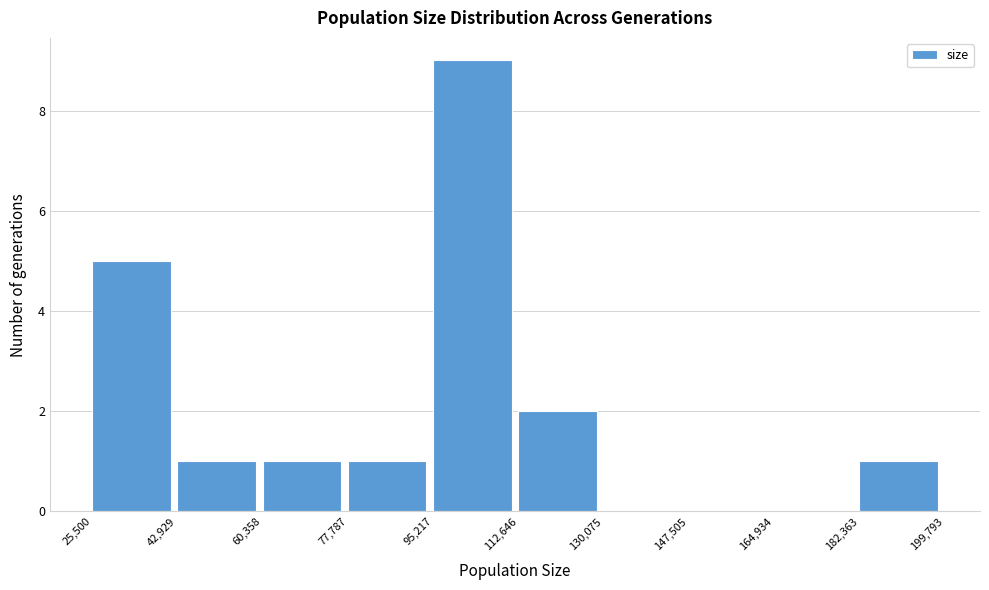

Reading left to right, list every bar in this chart as the range it spans on the x-axis followed by its height. The values are not printed on the chart, so give them approximately, as read against the axis.

25,500 to 42,929: 5
42,929 to 60,358: 1
60,358 to 77,787: 1
77,787 to 95,217: 1
95,217 to 112,646: 9
112,646 to 130,075: 2
130,075 to 147,505: 0
147,505 to 164,934: 0
164,934 to 182,363: 0
182,363 to 199,793: 1